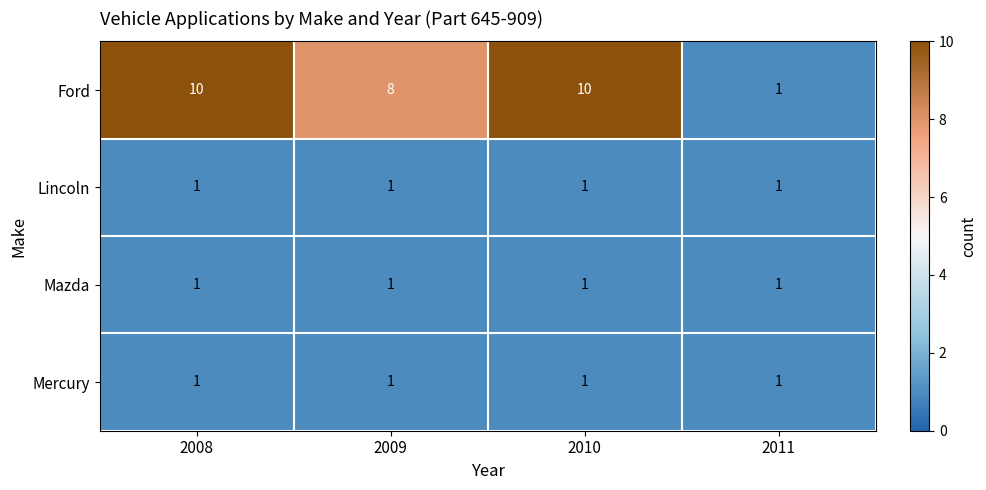

Reading left to right, list all the values displayed in this chart.

Ford: 2008=10	2009=8	2010=10	2011=1
Lincoln: 2008=1	2009=1	2010=1	2011=1
Mazda: 2008=1	2009=1	2010=1	2011=1
Mercury: 2008=1	2009=1	2010=1	2011=1